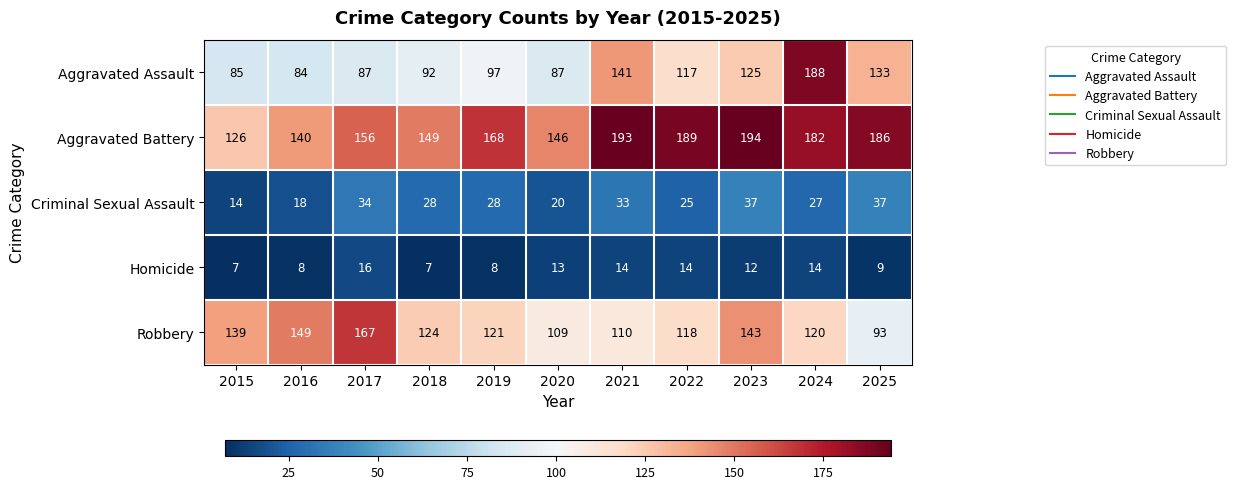

Where does the Criminal Sexual Assault series first go above 28?

2017